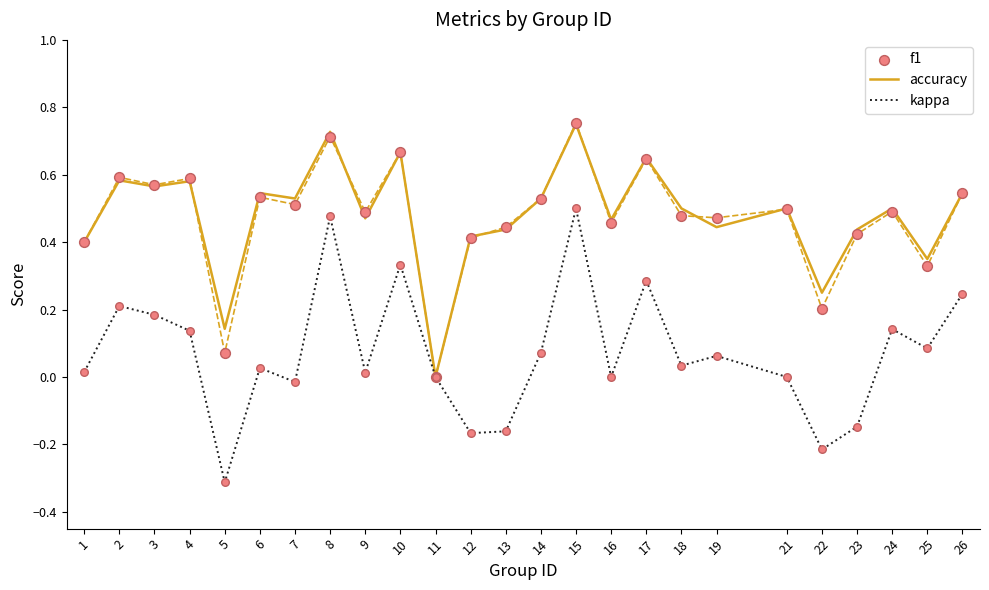

Which series reaches the maximum Y coordinate?

f1